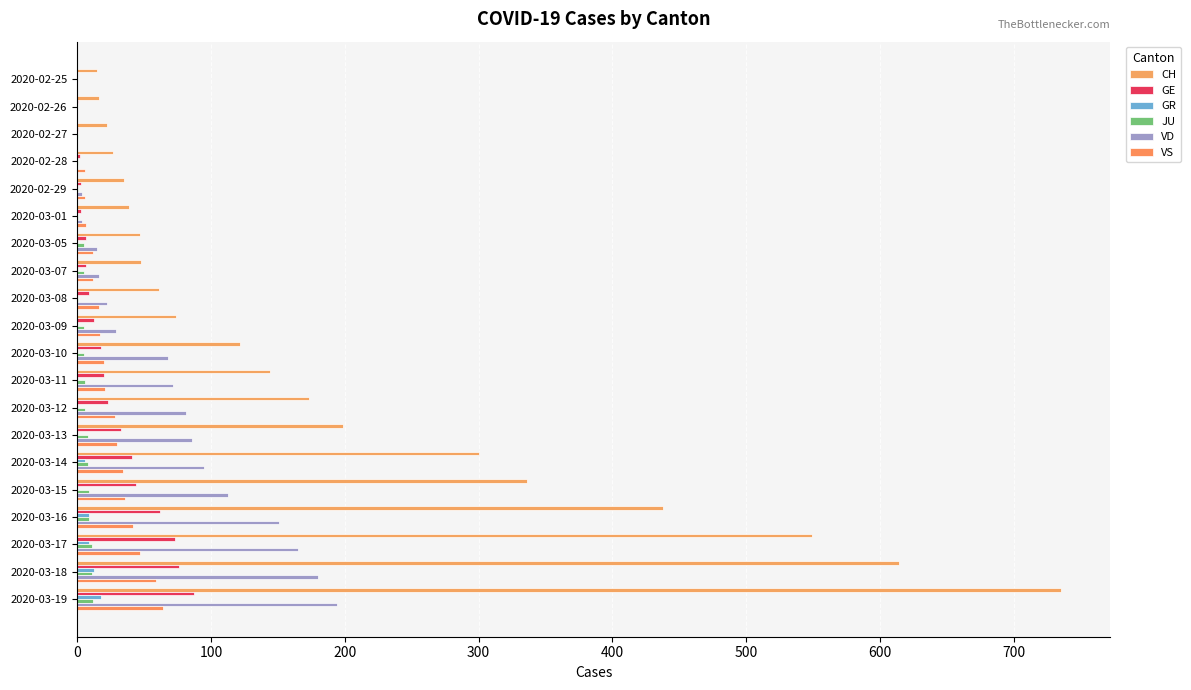

How many data points in GR are above 0?

5